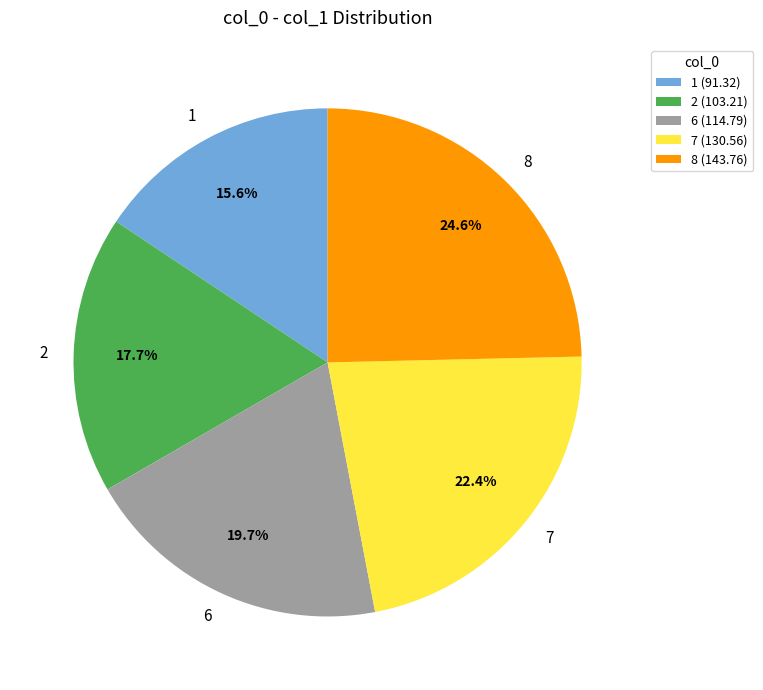

Count the number of slices in the pie.

5